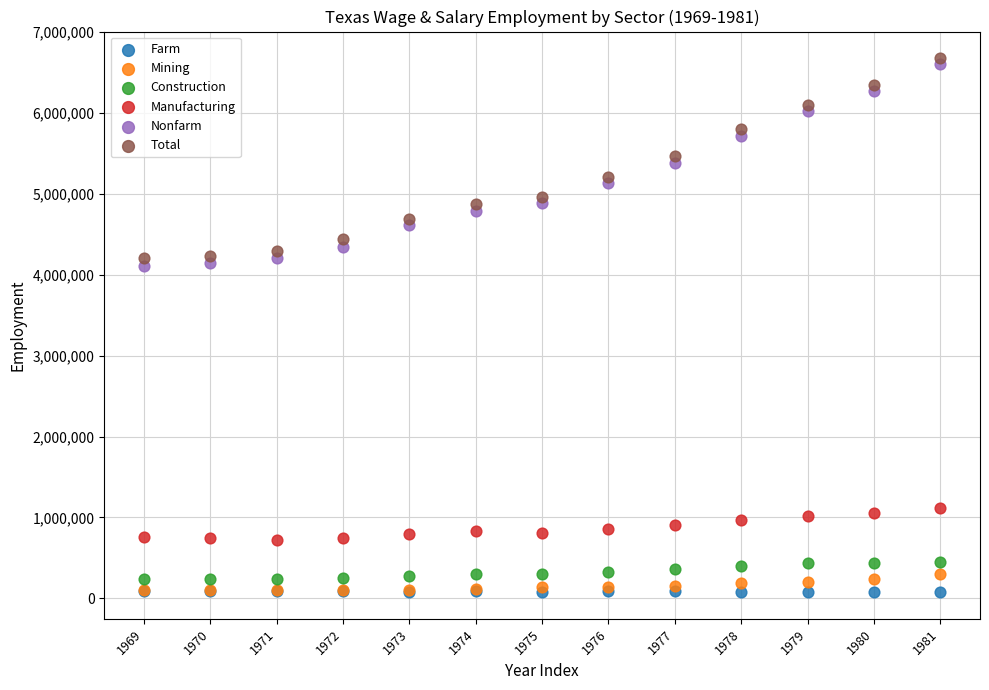

Which series reaches the maximum Y coordinate?

Total